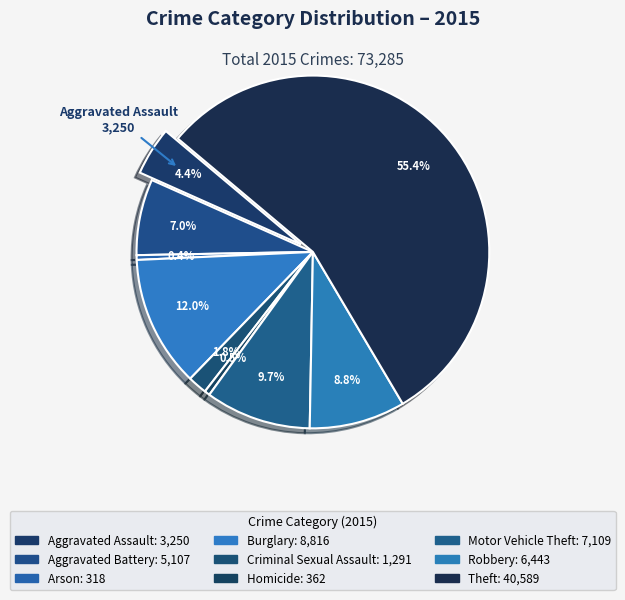

How many segments does this pie chart have?

9